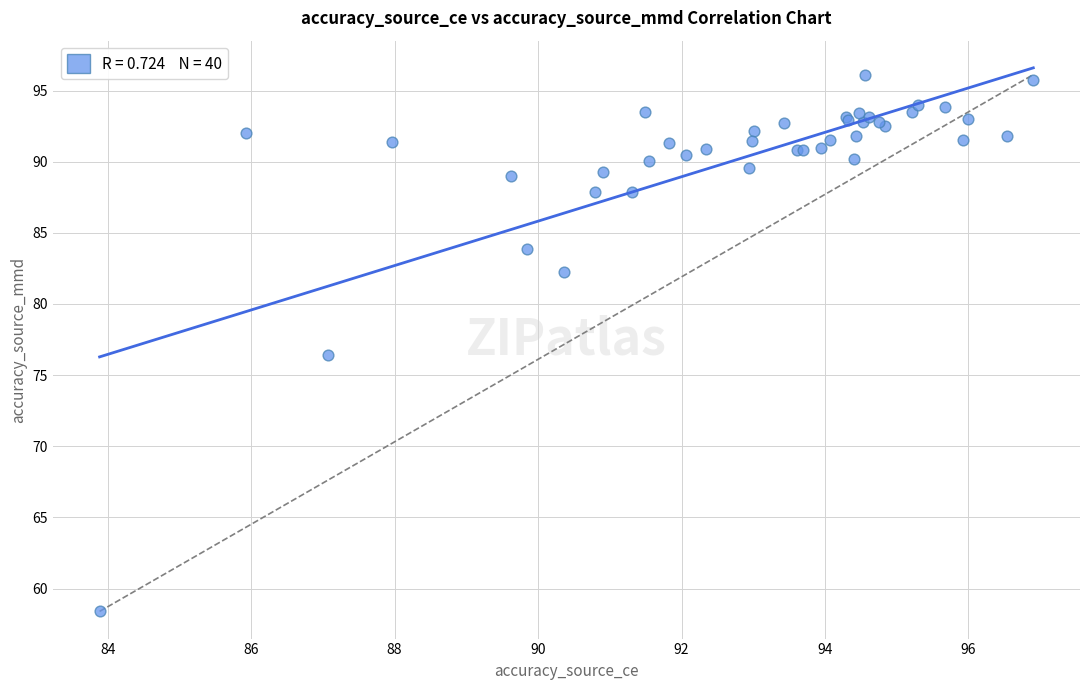

What Y value in the scatter plot is closest to 77?

76.4